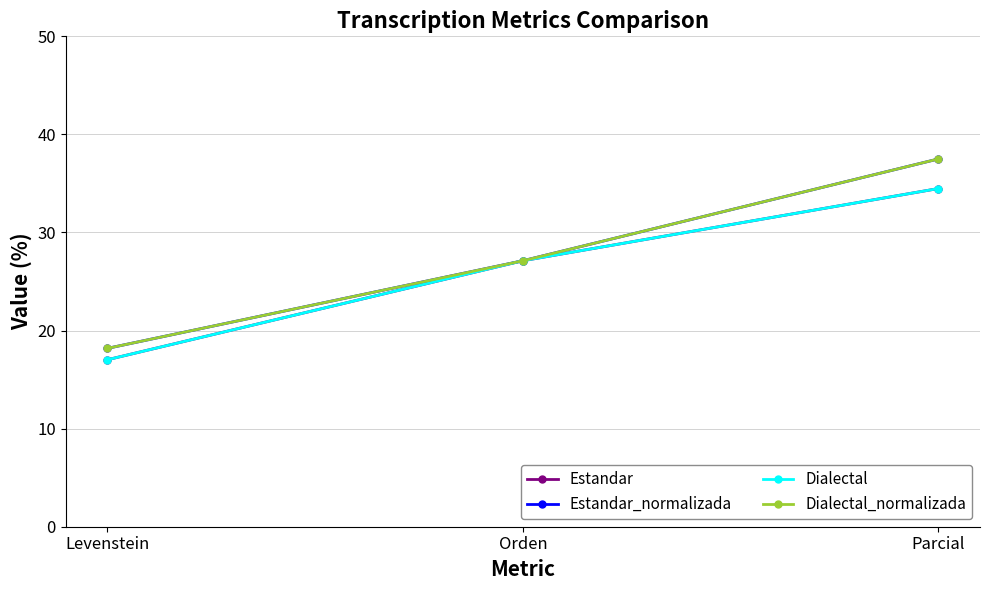

How many data points does each series have?

3